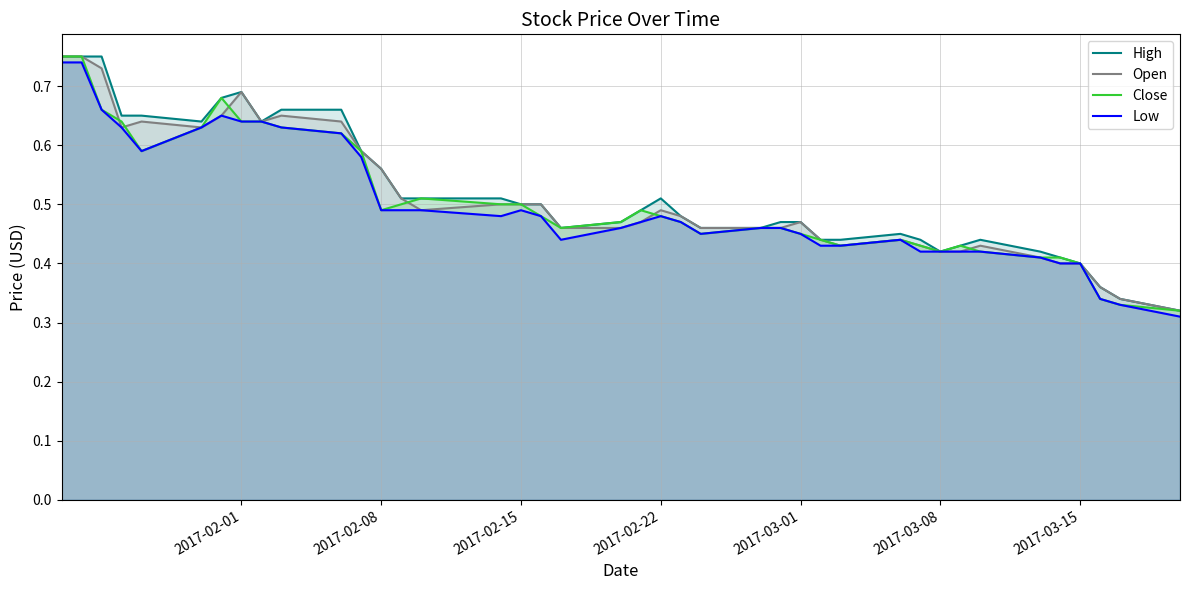

True or false: Low and Open cross at least once.

False